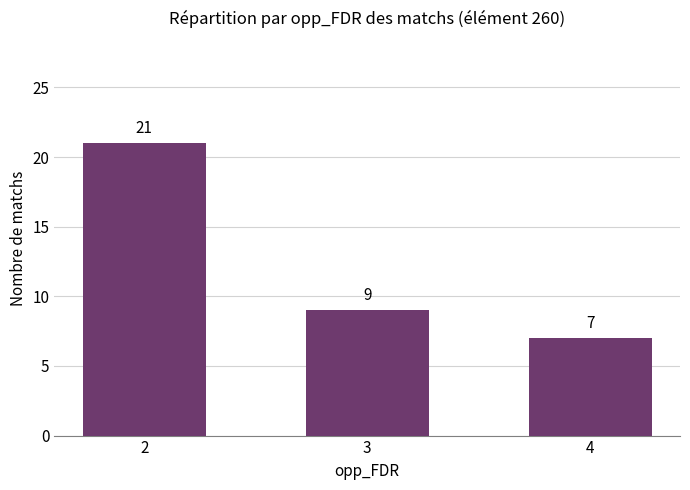

List the labels in order of value, smallest first.

4, 3, 2